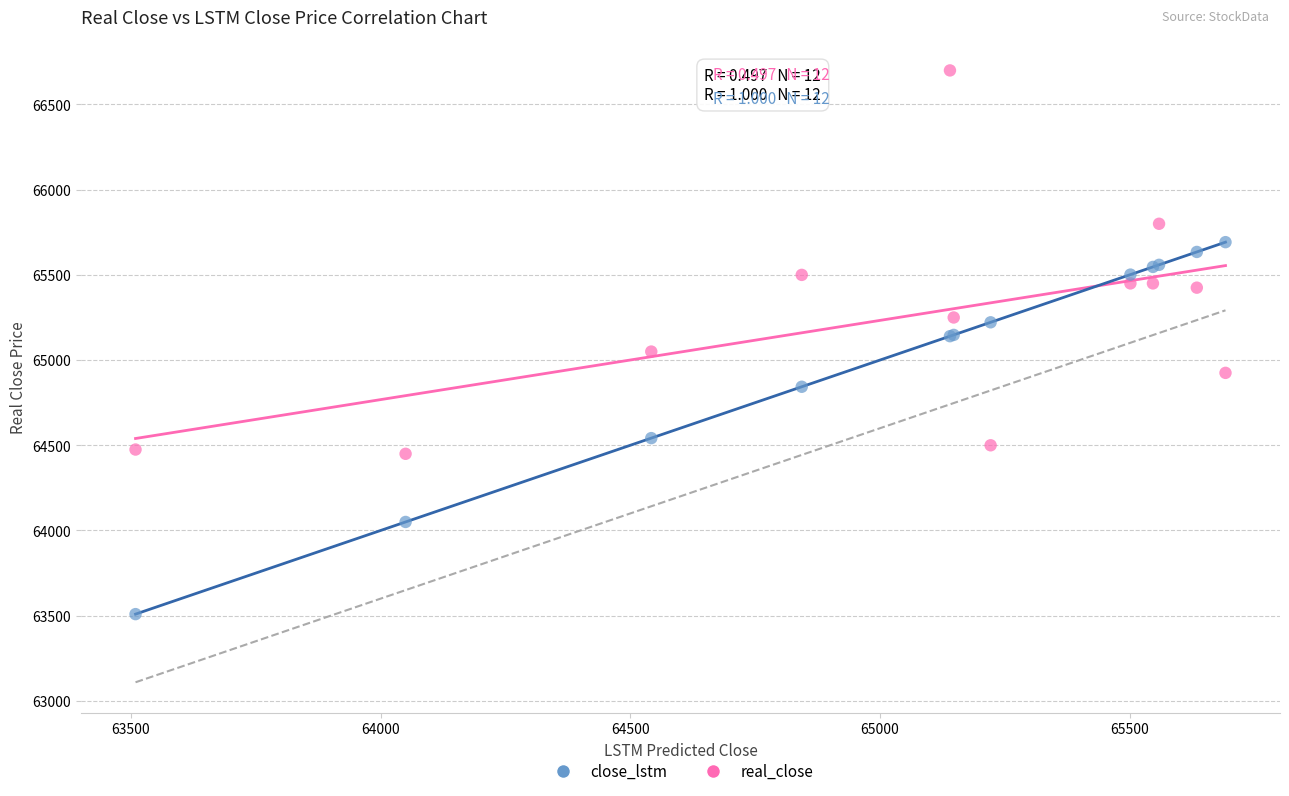

Which series reaches the maximum Y coordinate?

real_close